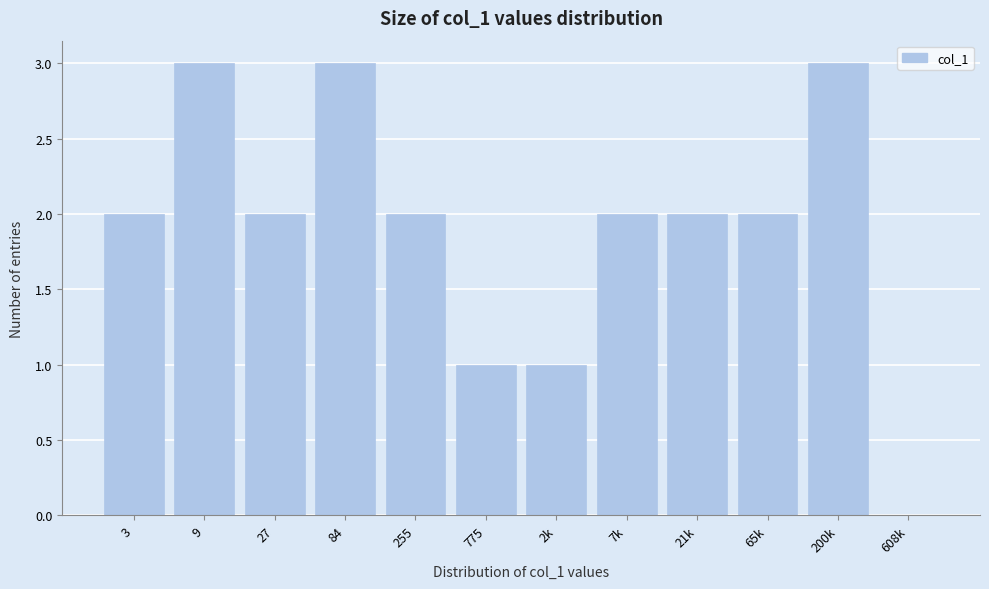

Reading left to right, extract all data points from this chart.

3=2	9=3	27=2	84=3	255=2	775=1	2k=1	7k=2	21k=2	65k=2	200k=3	608k=0